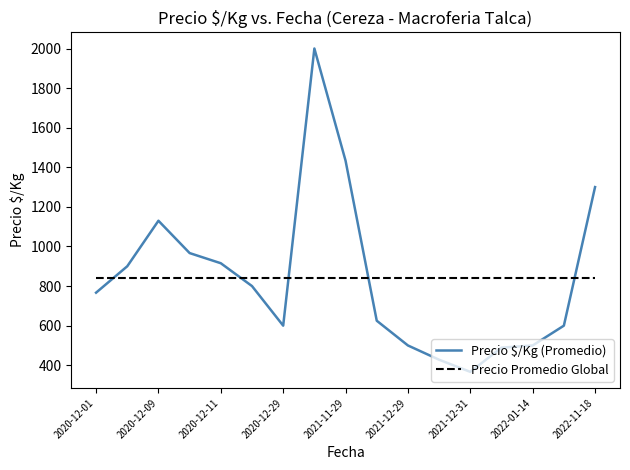

Rank the series by their maximum value, from lowest to highest.

Precio Promedio Global, Precio $/Kg (Promedio)